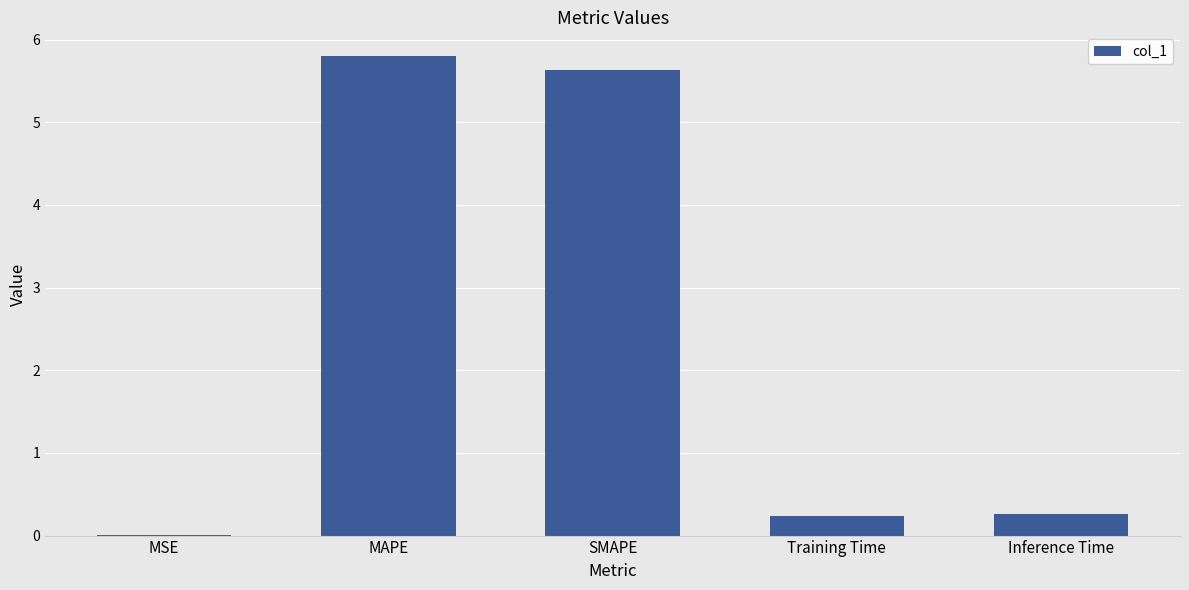

Between MSE and SMAPE, which is larger?

SMAPE